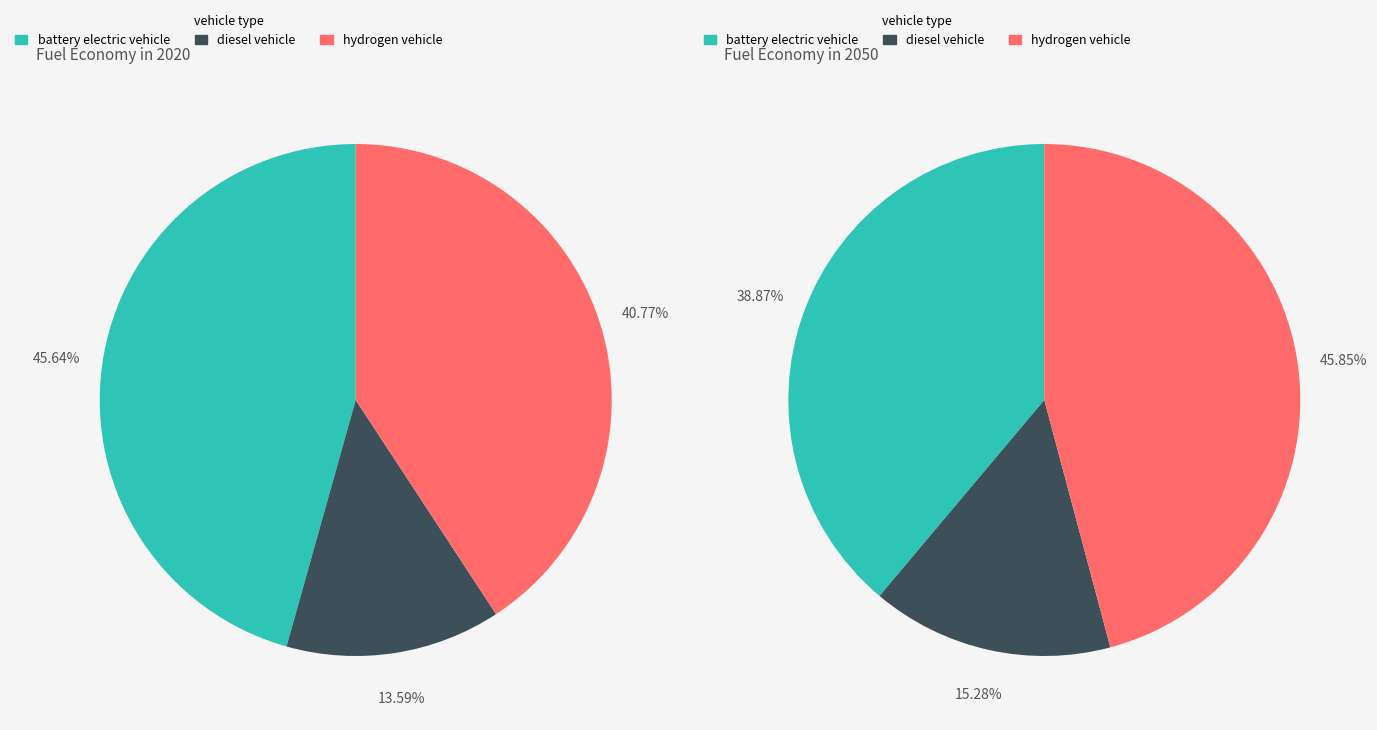

To the nearest percent, what is the difference between the largest and smallest slice percentages?

31%